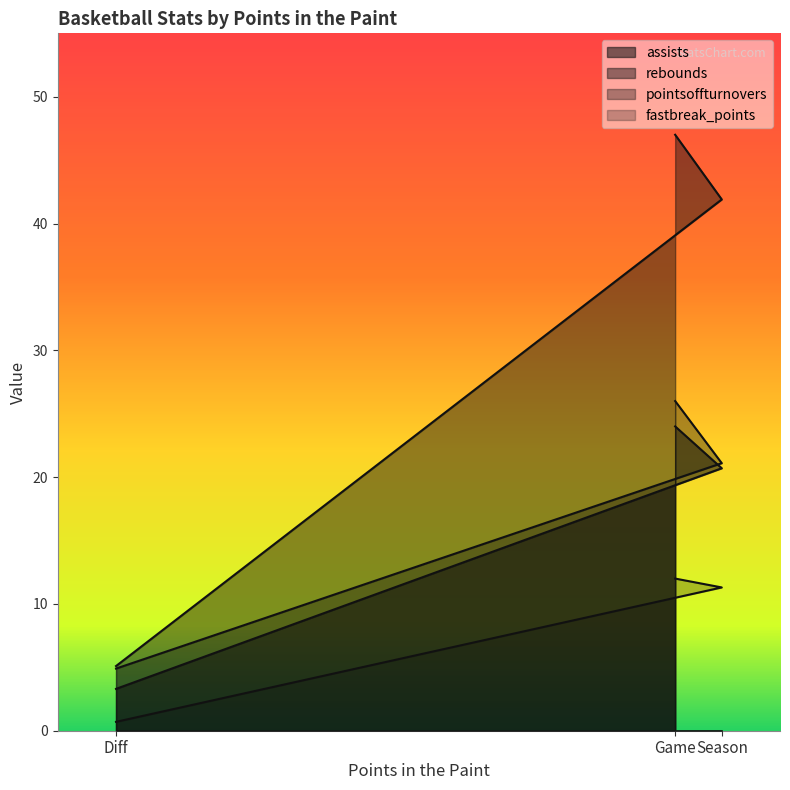

Which series has the widest spread of values?

rebounds